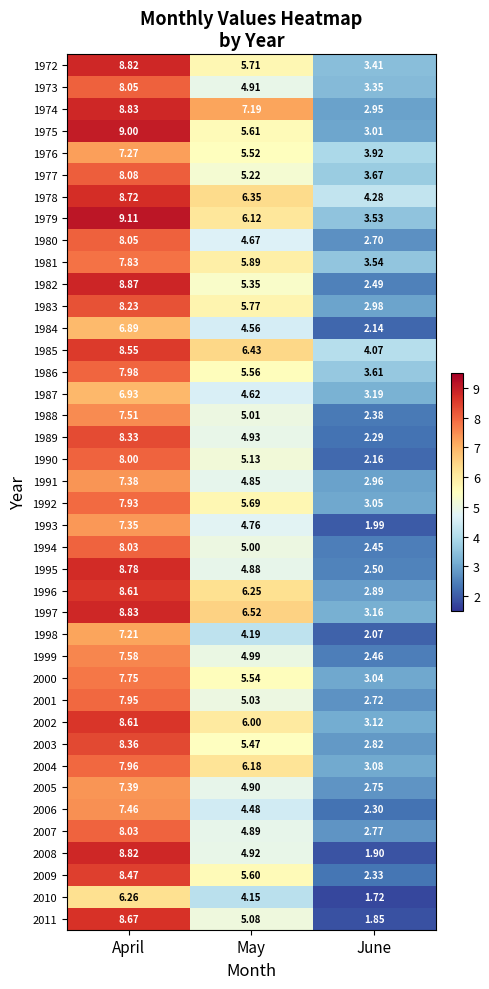

Where does the 2003 series first go above 5?

April